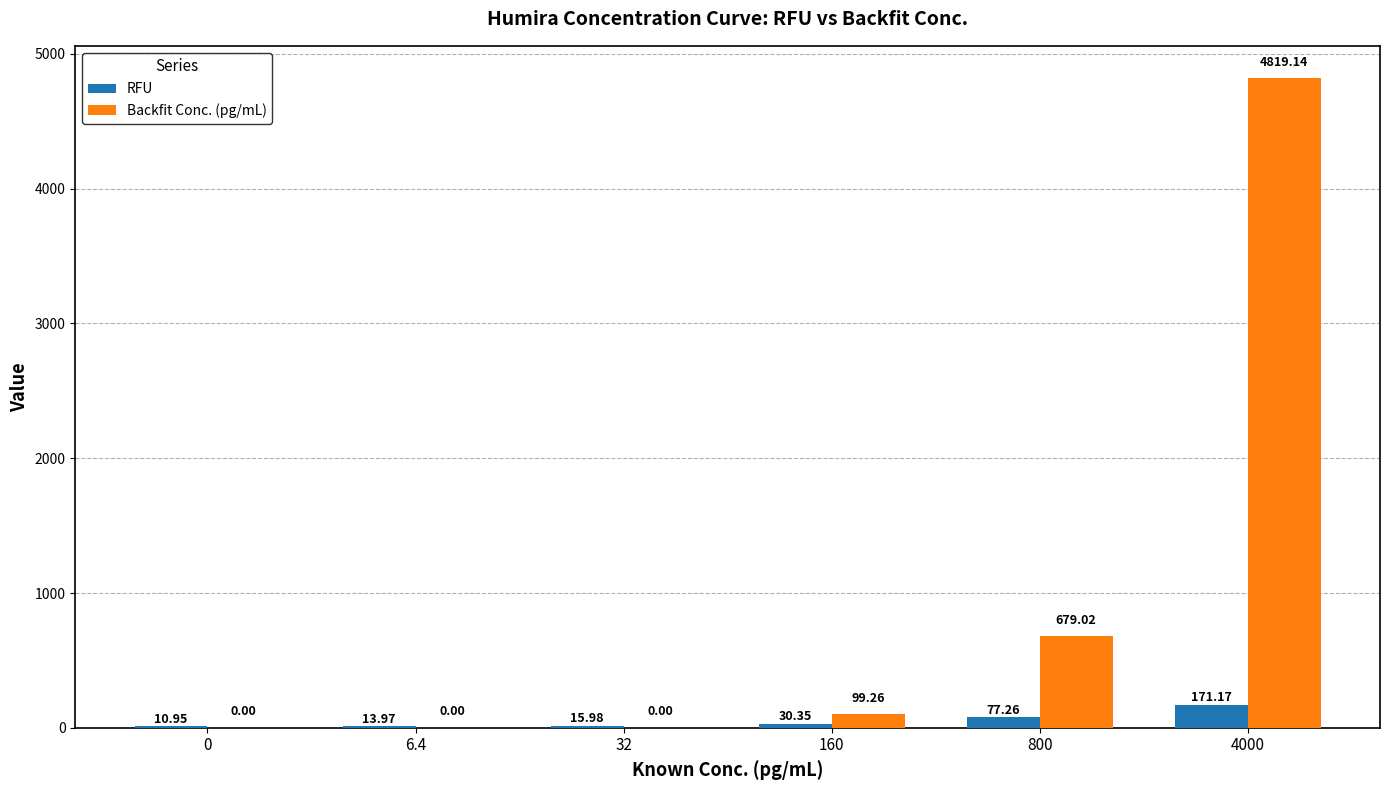

Between 32 and 160, which series saw the biggest shift?

Backfit Conc. (pg/mL)